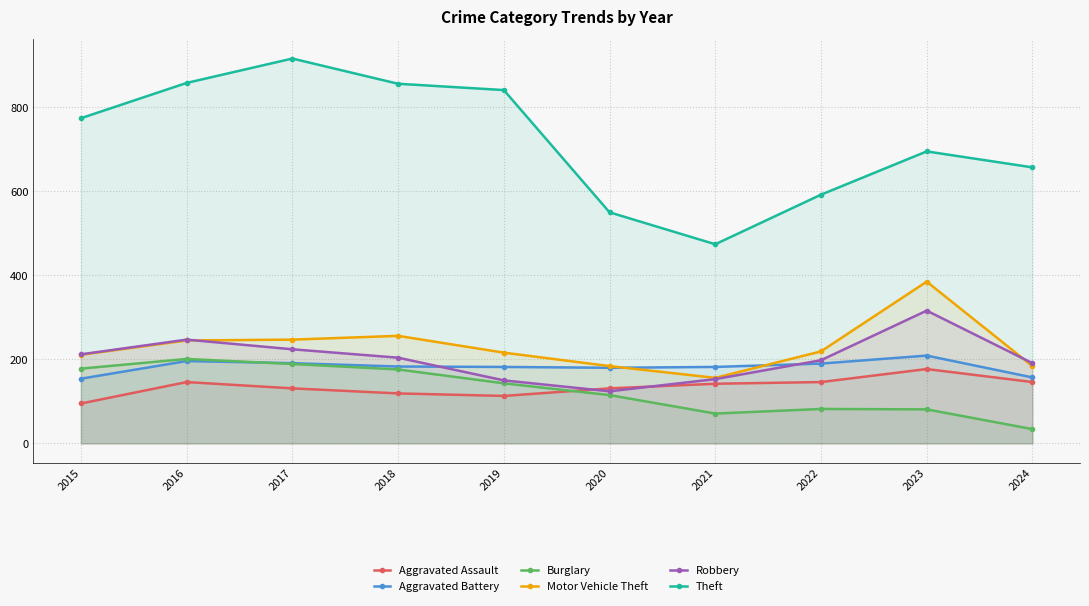

What is the average value of the Motor Vehicle Theft series?

230